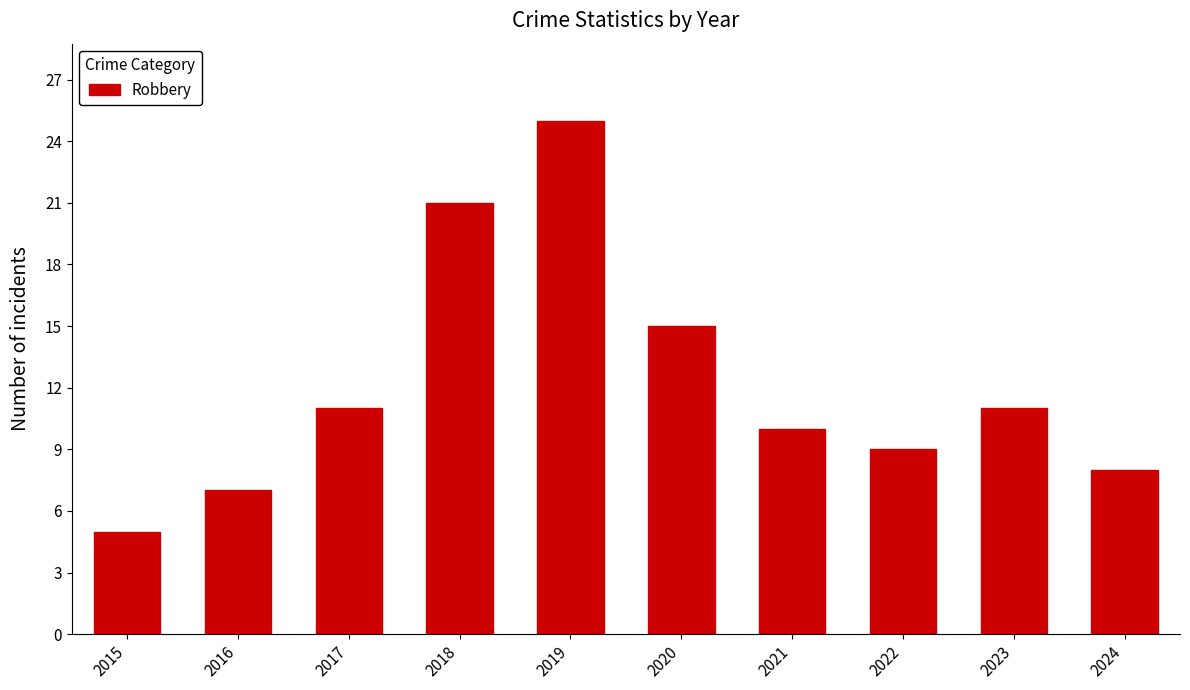

True or false: the data shows 17 at 2017.

False